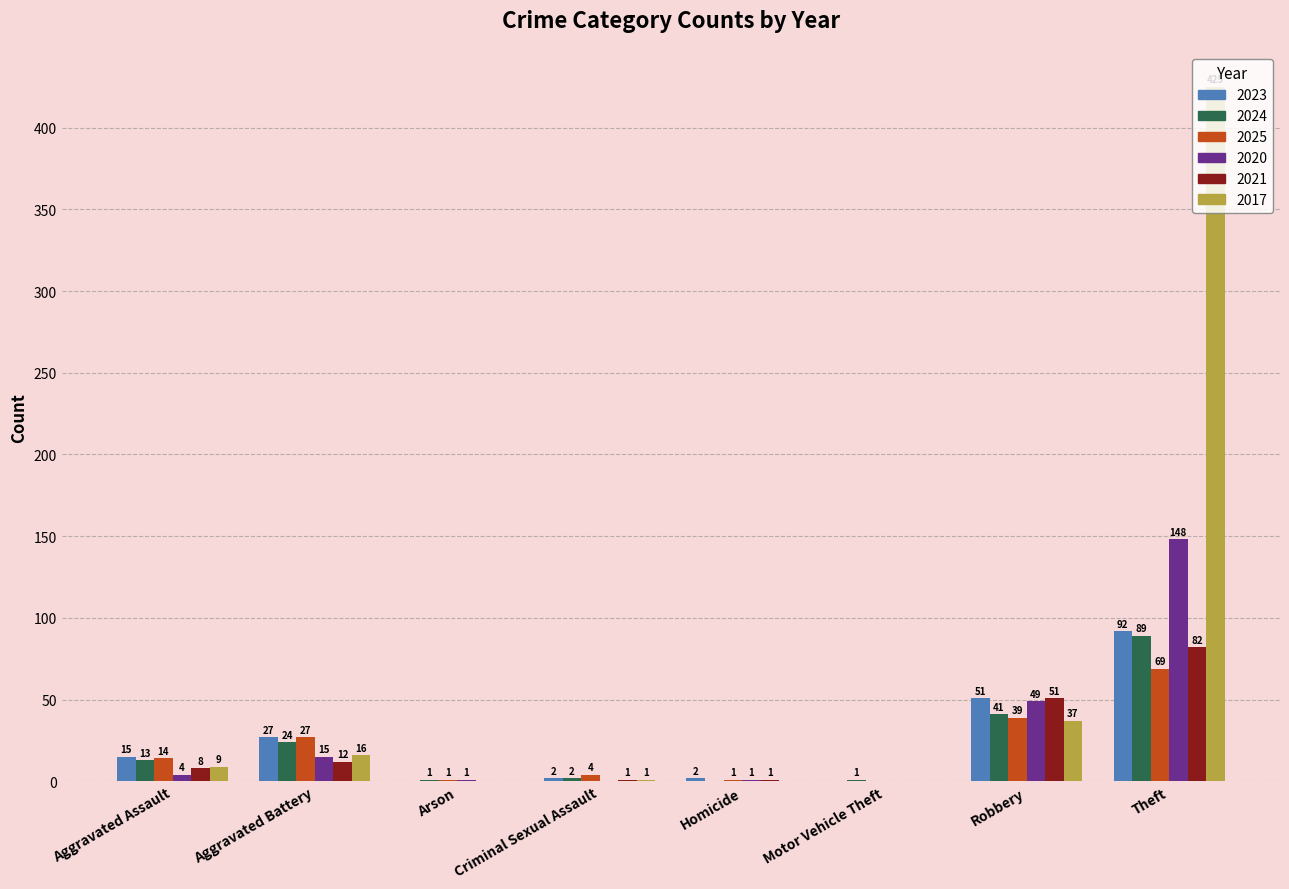

Reading left to right, list all the values displayed in this chart.

2023: Aggravated Assault=15	Aggravated Battery=27	Arson=0	Criminal Sexual Assault=2	Homicide=2	Motor Vehicle Theft=0	Robbery=51	Theft=92
2024: Aggravated Assault=13	Aggravated Battery=24	Arson=1	Criminal Sexual Assault=2	Homicide=0	Motor Vehicle Theft=1	Robbery=41	Theft=89
2025: Aggravated Assault=14	Aggravated Battery=27	Arson=1	Criminal Sexual Assault=4	Homicide=1	Motor Vehicle Theft=0	Robbery=39	Theft=69
2020: Aggravated Assault=4	Aggravated Battery=15	Arson=1	Criminal Sexual Assault=0	Homicide=1	Motor Vehicle Theft=0	Robbery=49	Theft=148
2021: Aggravated Assault=8	Aggravated Battery=12	Arson=0	Criminal Sexual Assault=1	Homicide=1	Motor Vehicle Theft=0	Robbery=51	Theft=82
2017: Aggravated Assault=9	Aggravated Battery=16	Arson=0	Criminal Sexual Assault=1	Homicide=0	Motor Vehicle Theft=0	Robbery=37	Theft=425